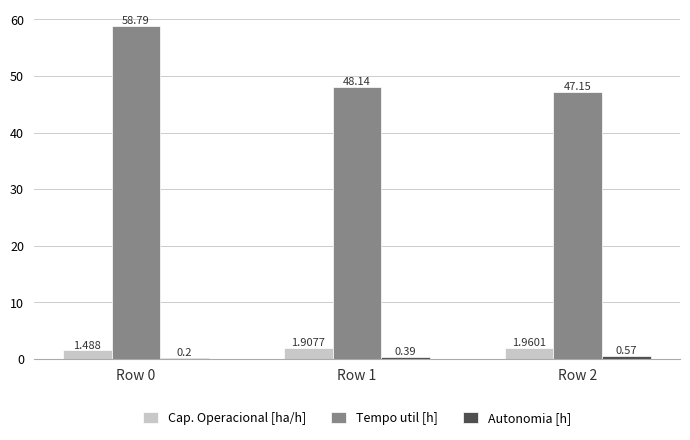

At which category is the sum across all series the highest?

Row 0